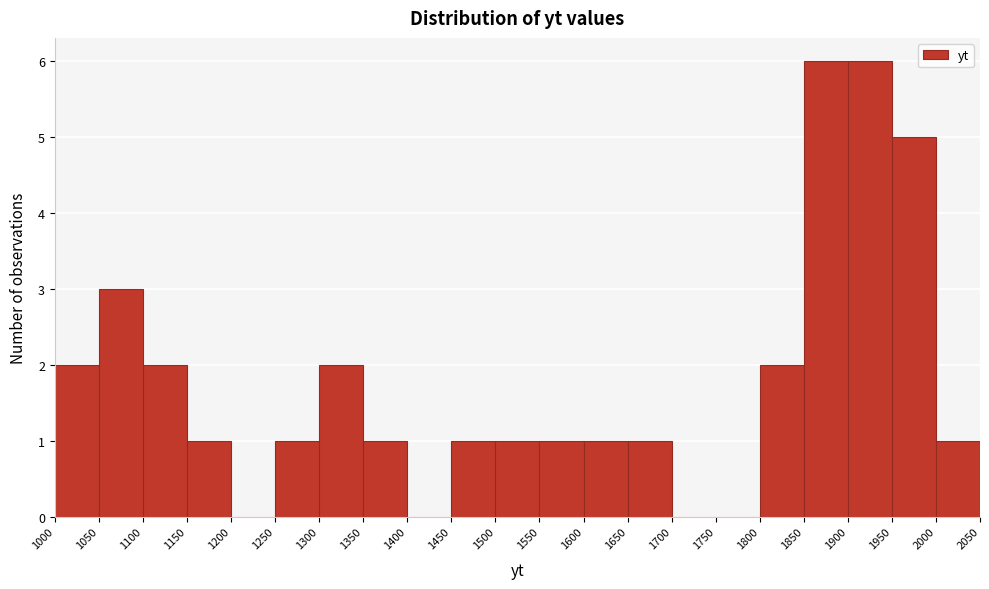

Reading left to right, list every bar in this chart as the range it spans on the x-axis followed by its height. The values are not printed on the chart, so give them approximately, as read against the axis.

1000 to 1050: 2
1050 to 1100: 3
1100 to 1150: 2
1150 to 1200: 1
1200 to 1250: 0
1250 to 1300: 1
1300 to 1350: 2
1350 to 1400: 1
1400 to 1450: 0
1450 to 1500: 1
1500 to 1550: 1
1550 to 1600: 1
1600 to 1650: 1
1650 to 1700: 1
1700 to 1750: 0
1750 to 1800: 0
1800 to 1850: 2
1850 to 1900: 6
1900 to 1950: 6
1950 to 2000: 5
2000 to 2050: 1